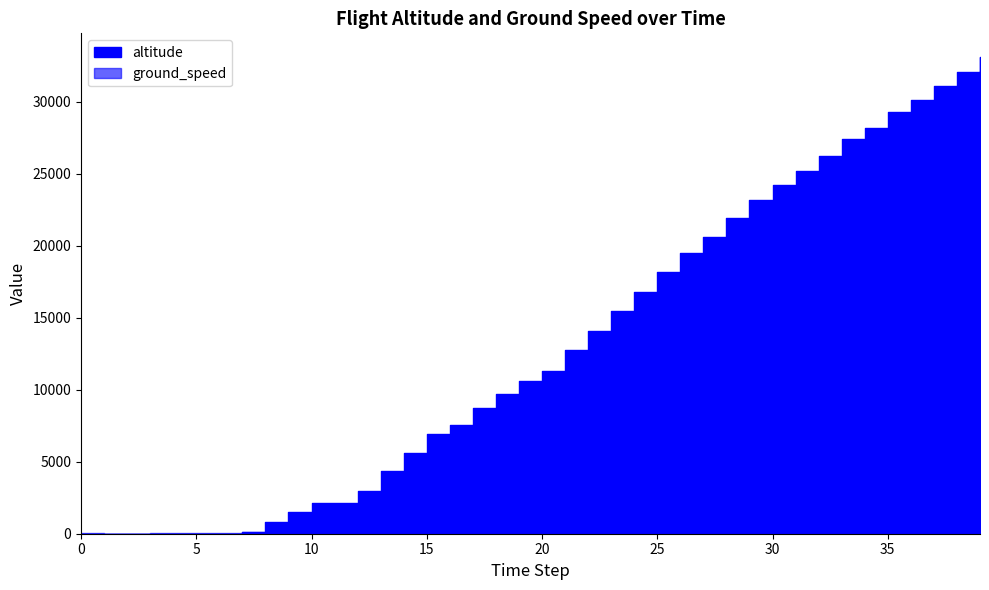

Reading right to left, list all the values displayed in this chart.

altitude: 33100	32050	31075	30150	29275	28200	27400	26225	25200	24225	23175	21925	20625	19475	18150	16775	15500	14075	12775	11300	10625	9725	8700	7525	6950	5625	4350	3000	2100	2100	1475	800	100	0	0	0	0	0	0	0
ground_speed: 444	451	463	464	461	465	465	462	460	428	405	397	393	378	370	367	357	351	345	330	285	259	260	239	209	202	206	213	200	184	149	144	145	36	26	25	27	15	13	18